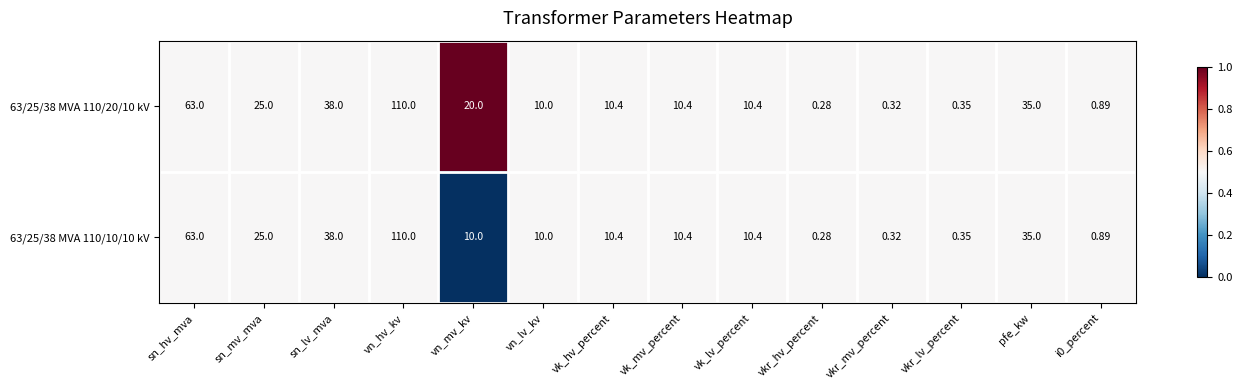

Where is 63/25/38 MVA 110/10/10 kV nearest to the value 55?

sn_hv_mva